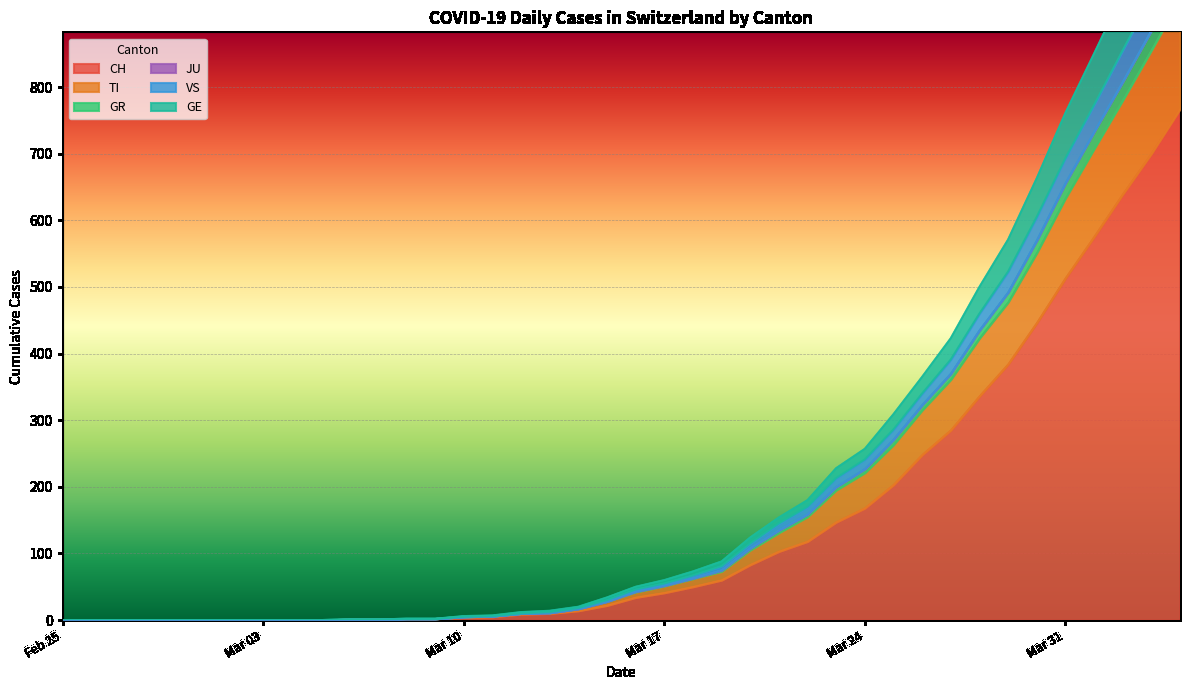

The value of CH at Feb 25 is 0. True or false?

True